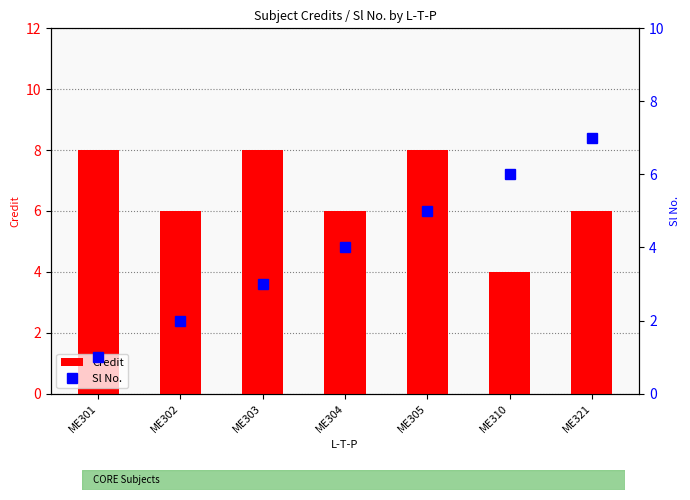

Reading left to right, transcribe all the data shown in this chart.

Credit: ME301=8	ME302=6	ME303=8	ME304=6	ME305=8	ME310=4	ME321=6
Sl No.: ME301=1	ME302=2	ME303=3	ME304=4	ME305=5	ME310=6	ME321=7